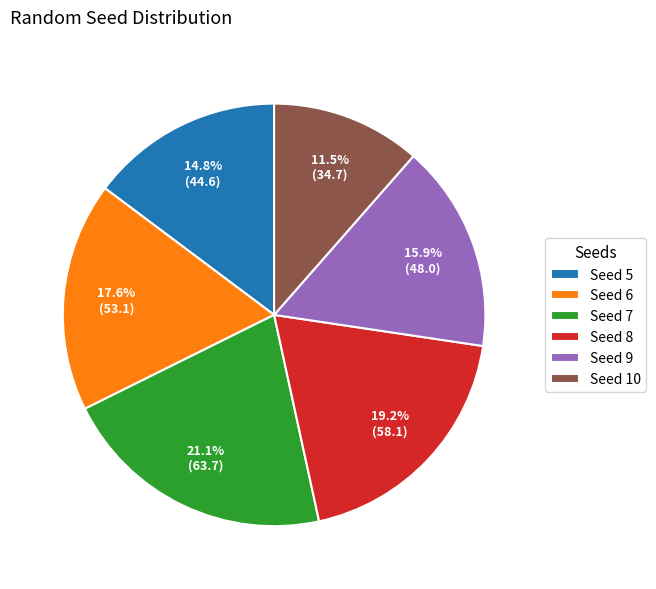

Which has a higher value, Seed 5 or Seed 6?

Seed 6